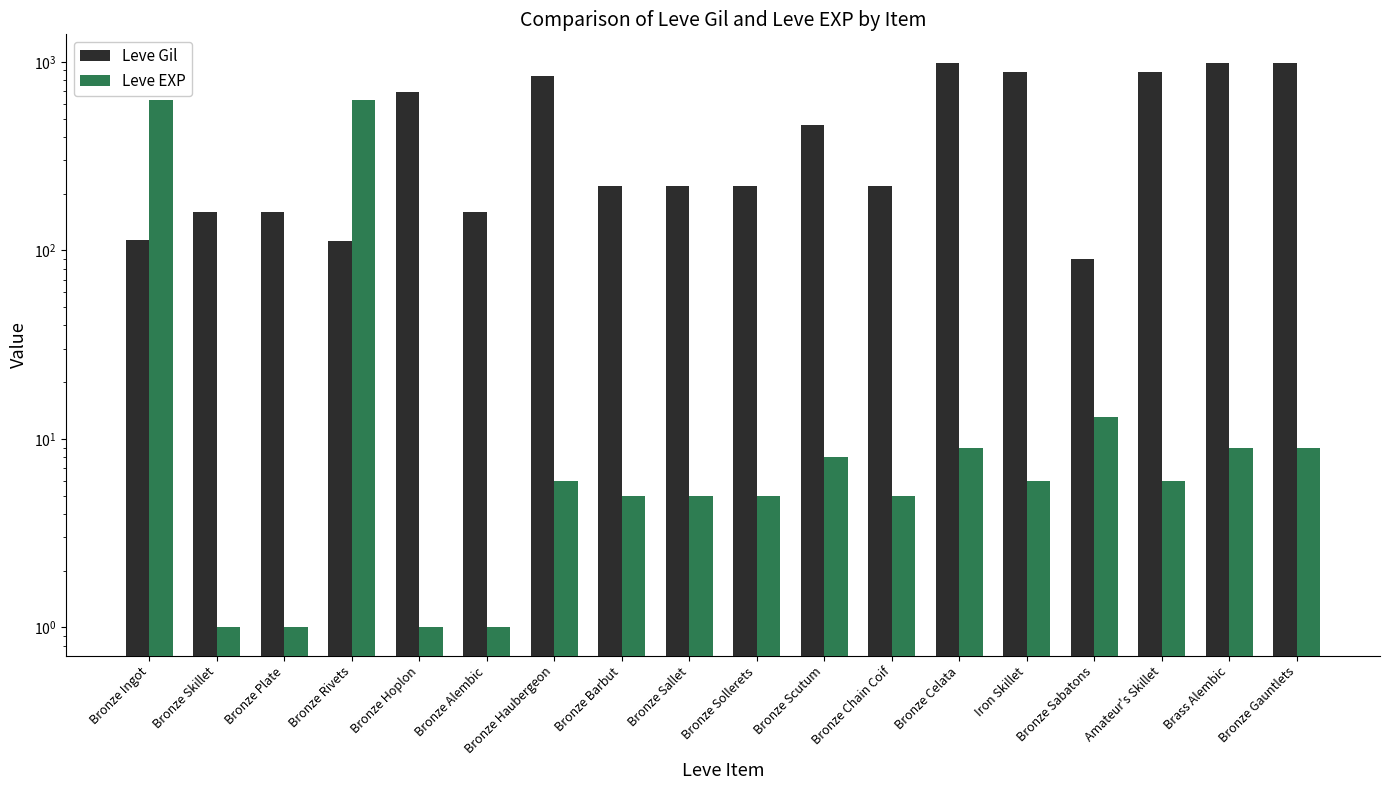

Is the value of Leve Gil at Bronze Barbut greater than the value of Leve EXP at Bronze Hoplon?

Yes